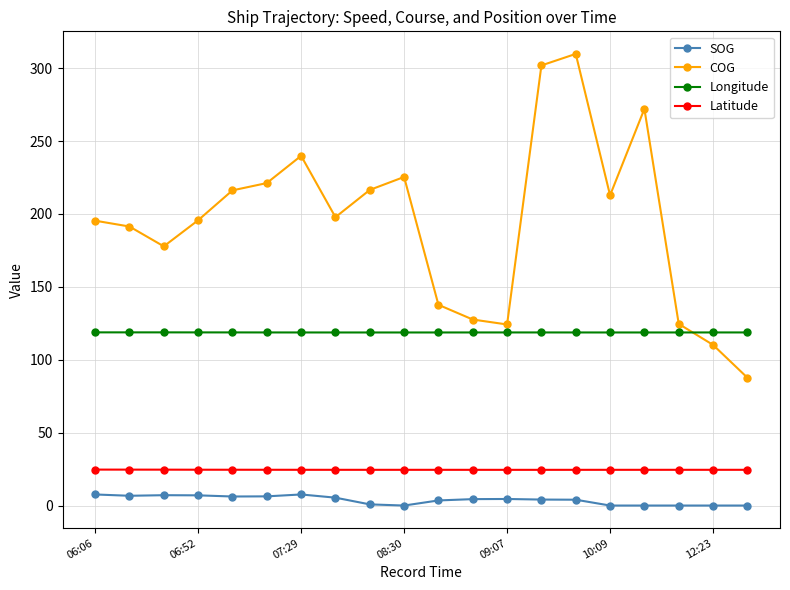

Which series has the widest spread of values?

COG